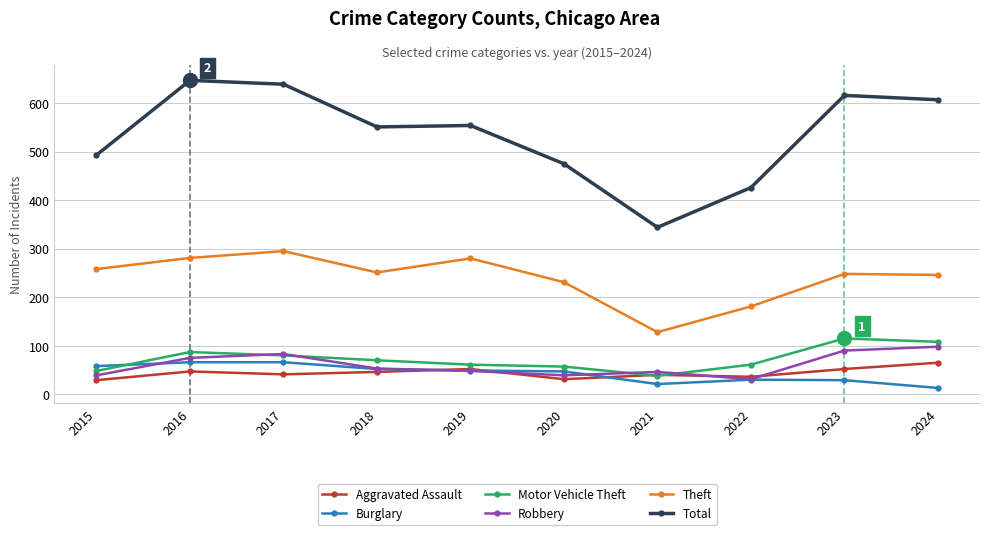

What is the sum of all Burglary values?

431